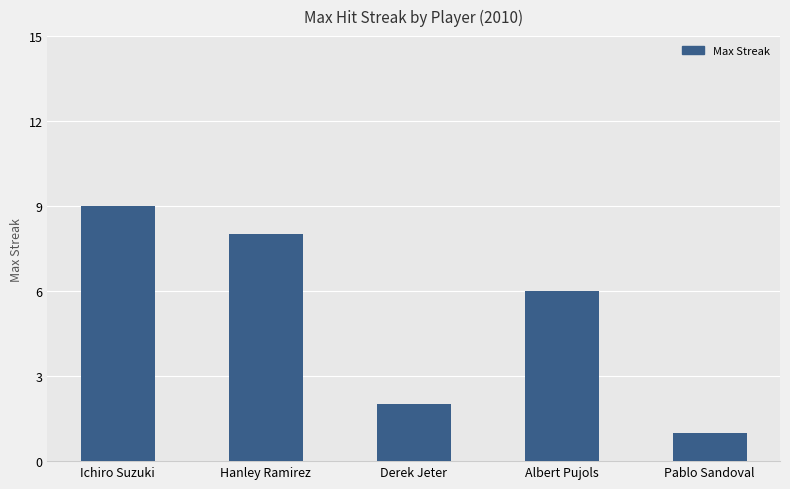

Reading left to right, transcribe all the data shown in this chart.

Ichiro Suzuki=9	Hanley Ramirez=8	Derek Jeter=2	Albert Pujols=6	Pablo Sandoval=1